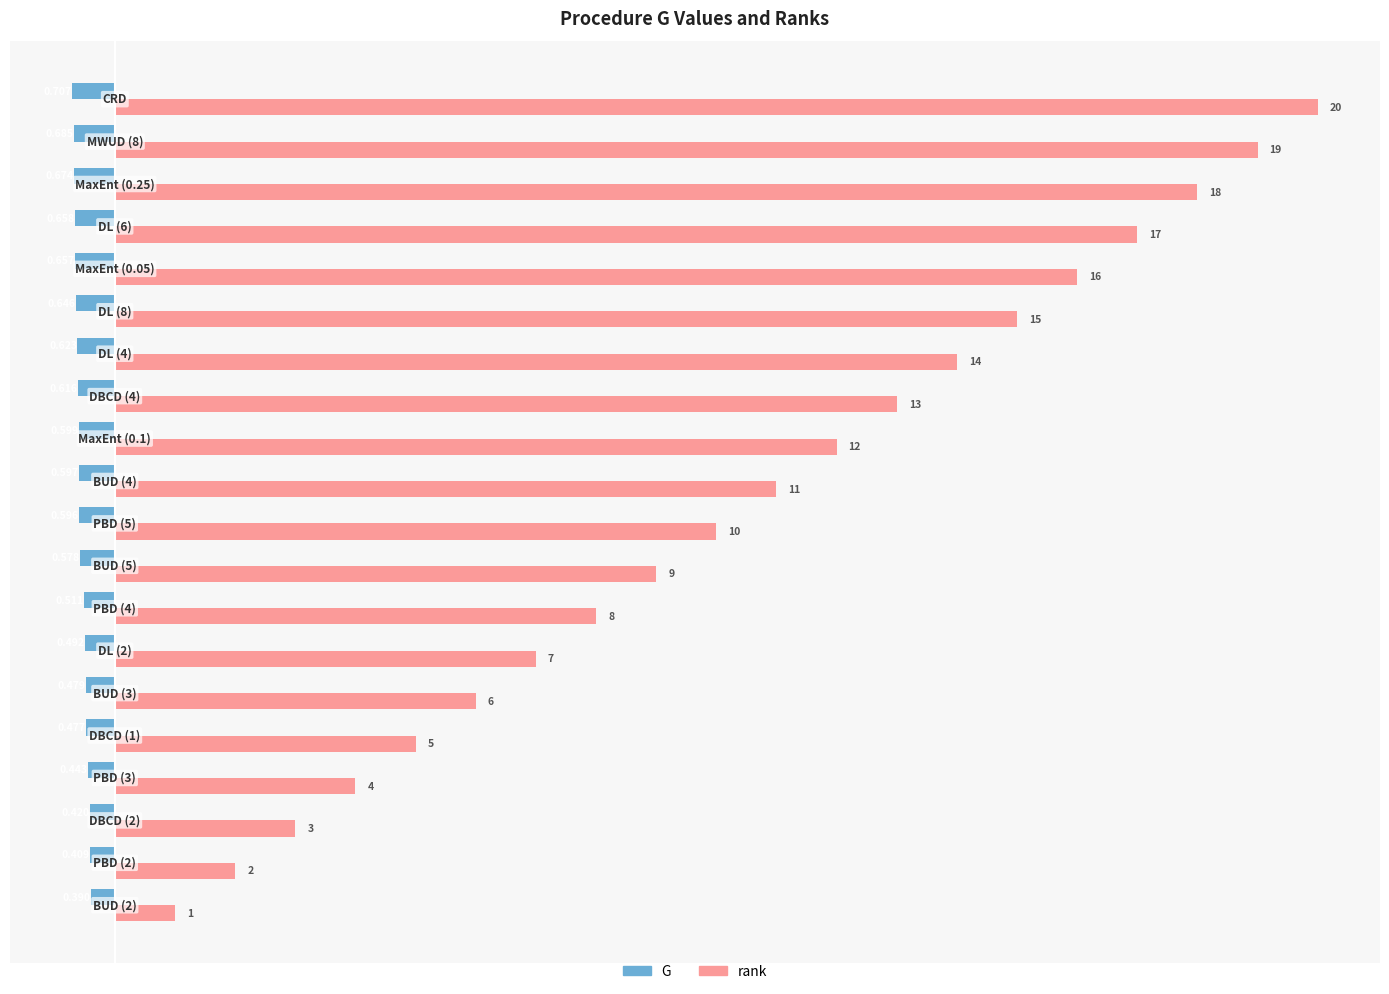

Rank the series by their average value, from lowest to highest.

G, rank